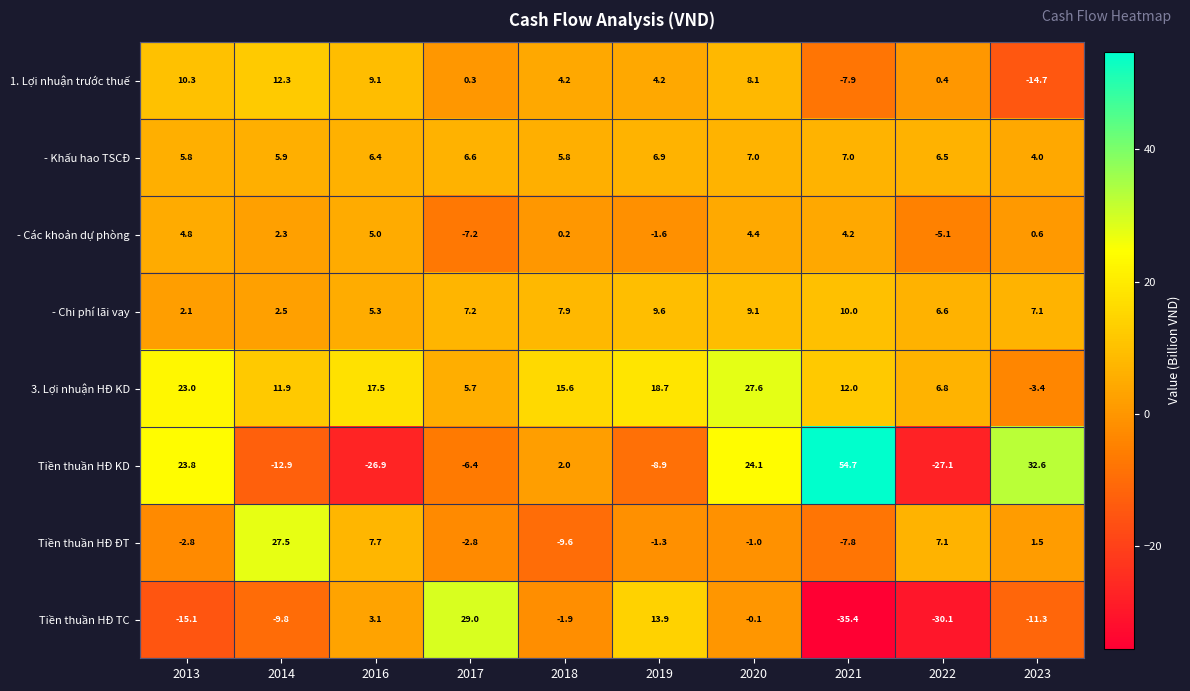

What is the greatest value displayed?

54.7